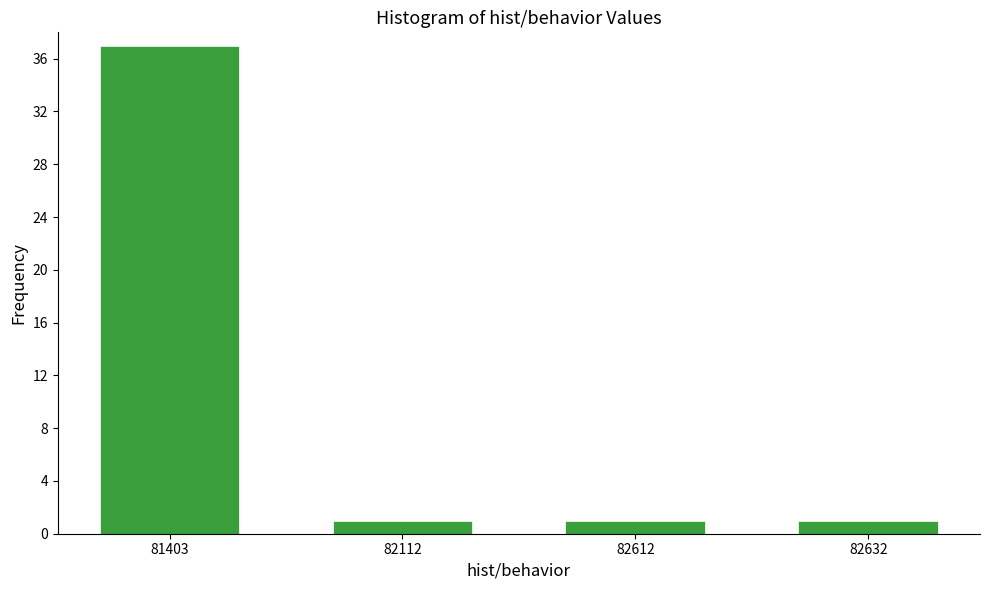

Reading left to right, extract all data points from this chart.

81403=37	82112=1	82612=1	82632=1